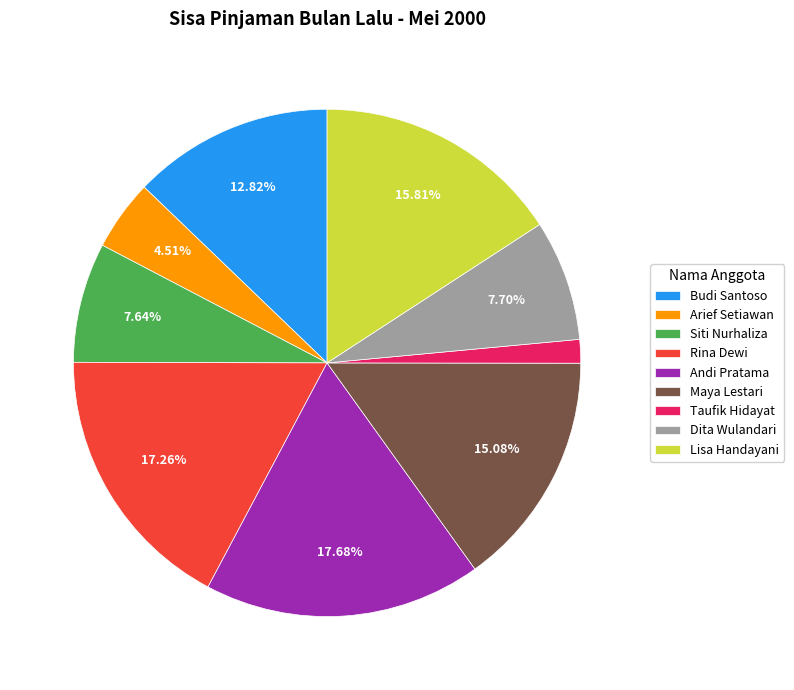

To the nearest percent, what is the difference between the Arief Setiawan and Lisa Handayani slice percentages?

11%